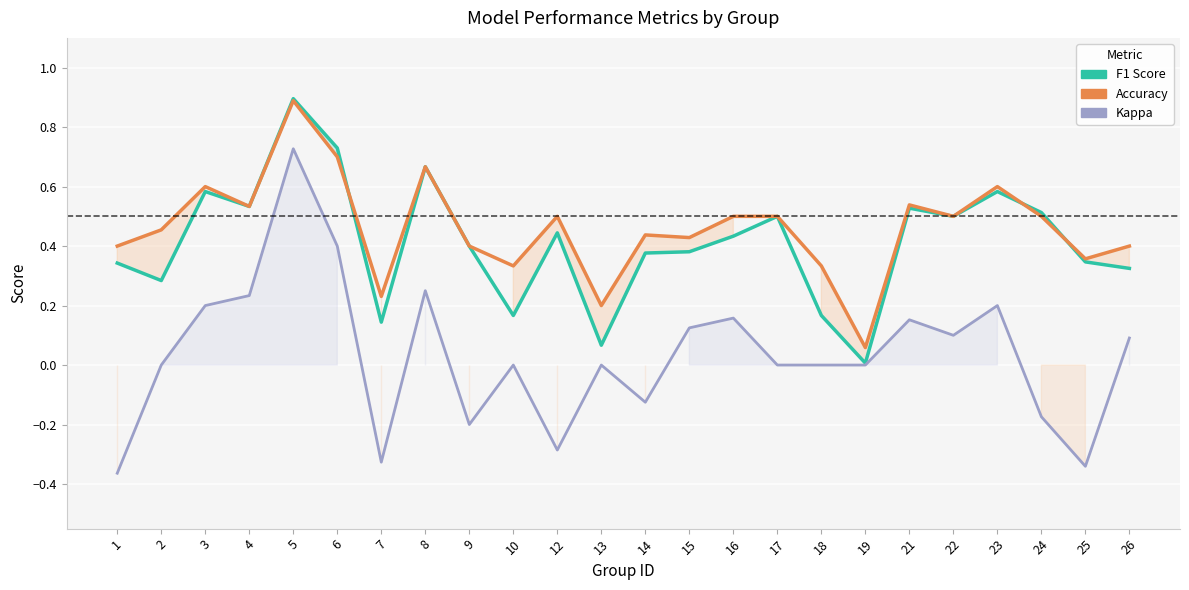

What is the sum of the Accuracy values at 13 and 22?

0.7